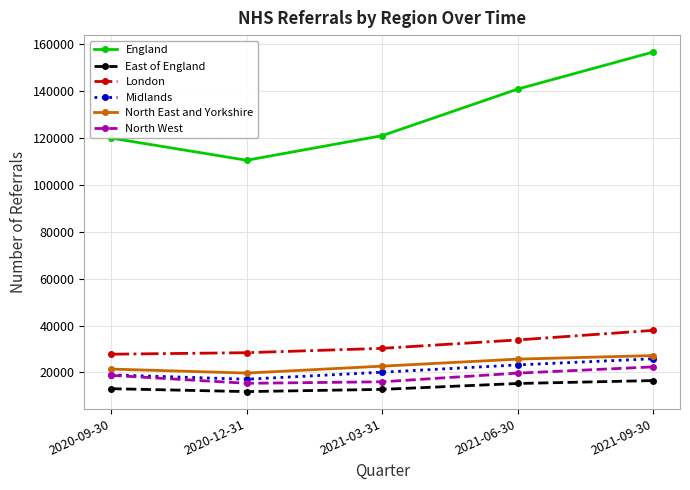

True or false: East of England and Midlands intersect in this chart.

False